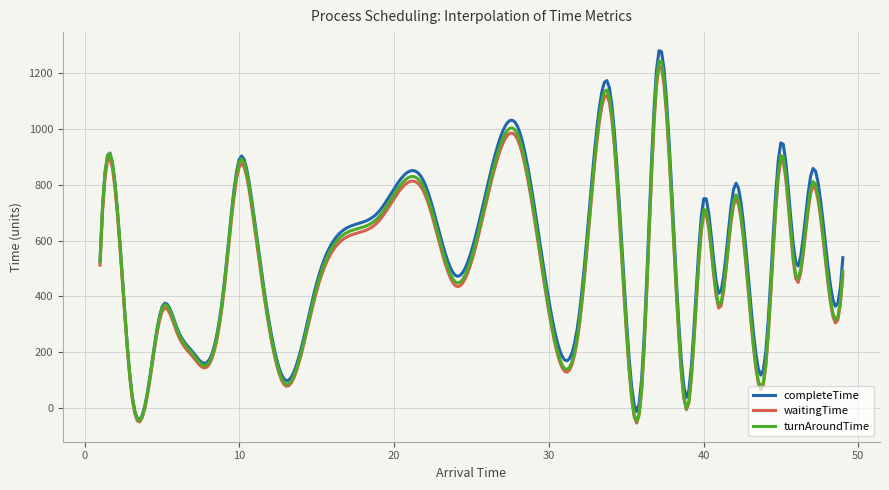

What is the lowest value of the turnAroundTime series?

-48.3